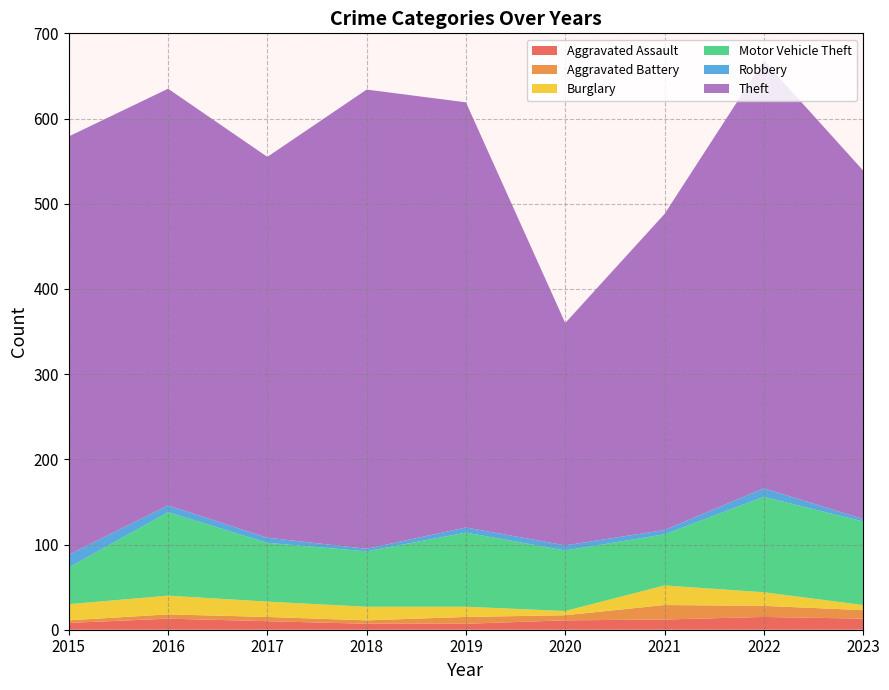

Reading left to right, list all the values displayed in this chart.

Aggravated Assault: 2015=8	2016=13	2017=10	2018=7	2019=7	2020=11	2021=12	2022=15	2023=13
Aggravated Battery: 2015=3	2016=5	2017=5	2018=4	2019=8	2020=6	2021=17	2022=13	2023=10
Burglary: 2015=19	2016=22	2017=18	2018=16	2019=12	2020=5	2021=23	2022=16	2023=6
Motor Vehicle Theft: 2015=43	2016=98	2017=69	2018=65	2019=87	2020=71	2021=60	2022=112	2023=98
Robbery: 2015=15	2016=8	2017=6	2018=3	2019=6	2020=6	2021=5	2022=10	2023=3
Theft: 2015=491	2016=489	2017=447	2018=539	2019=499	2020=261	2021=371	2022=502	2023=409